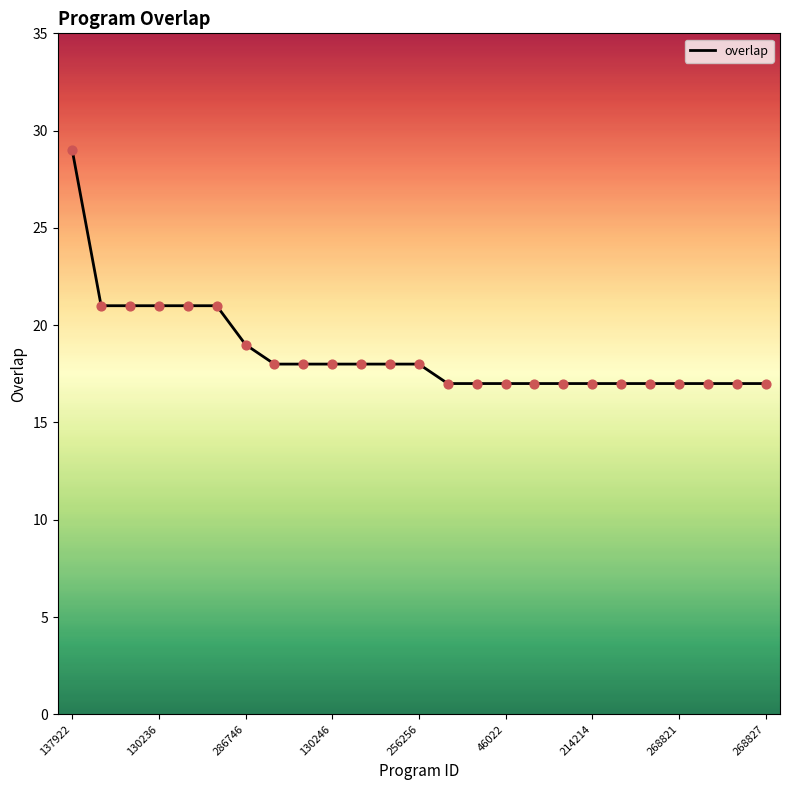

What is the greatest value displayed?

29